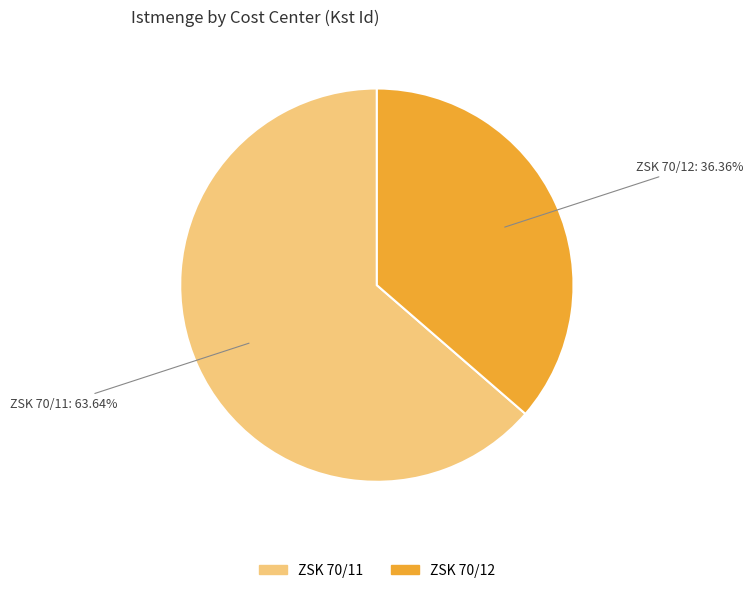

The ZSK 70/11 slice represents 64% of the pie. True or false?

True